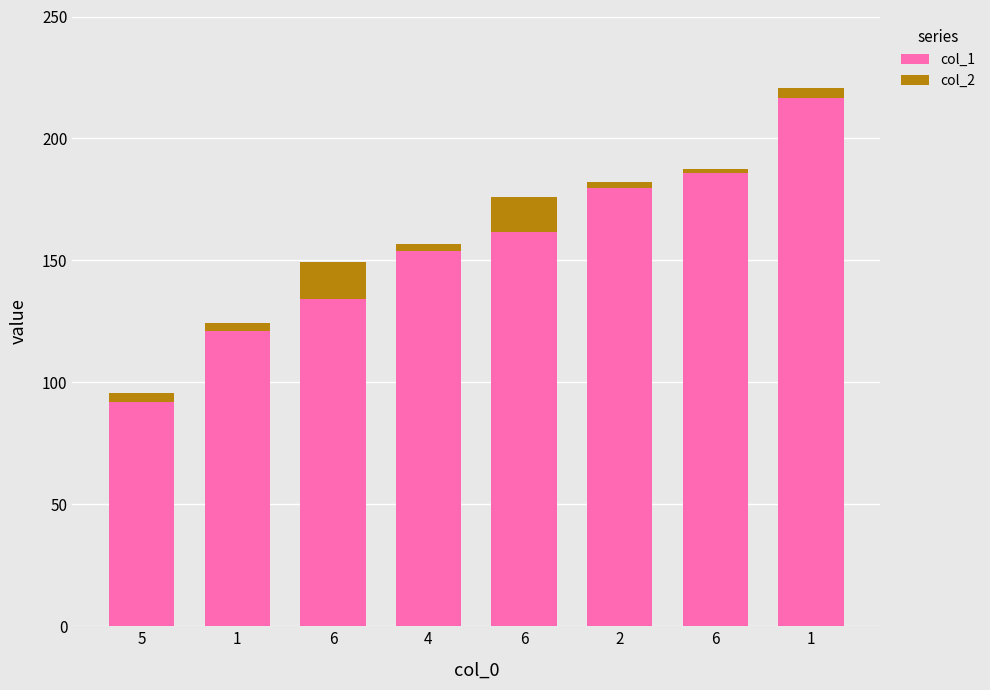

What is the label of the 8th bar from the left?

1